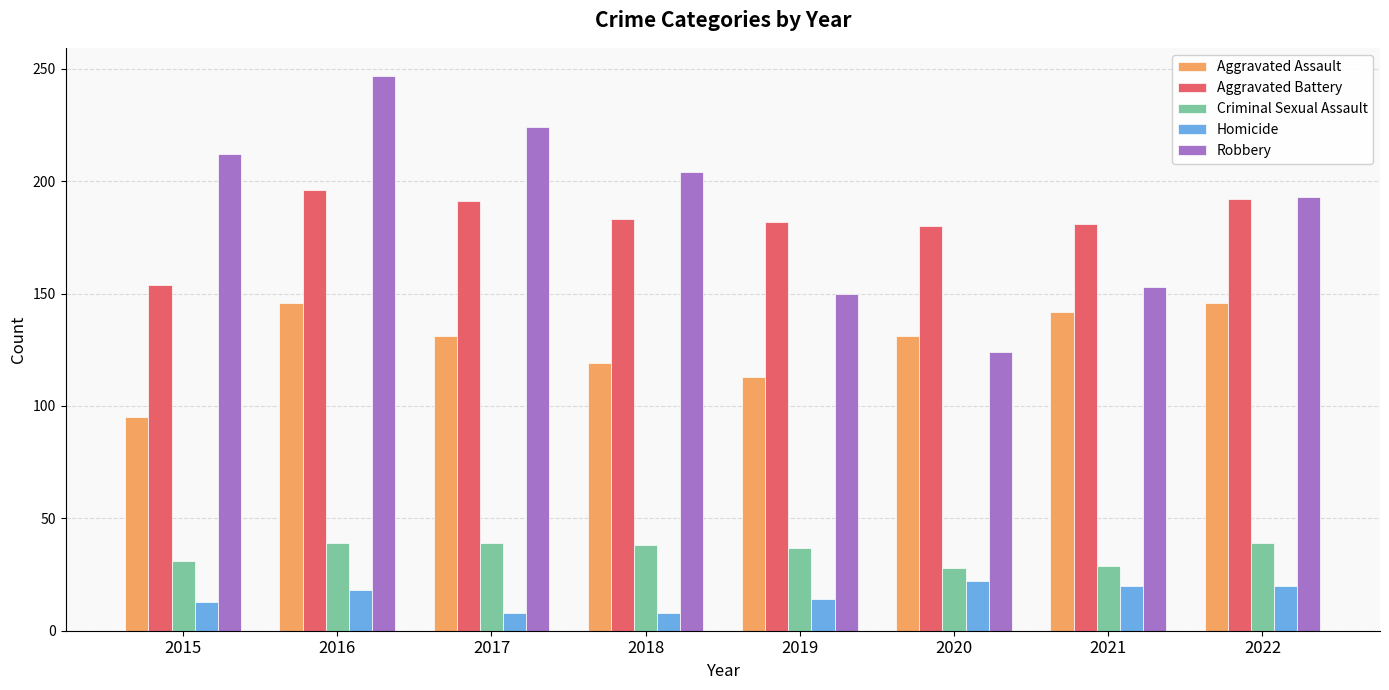

Where does the Aggravated Assault series first go above 131?

2016